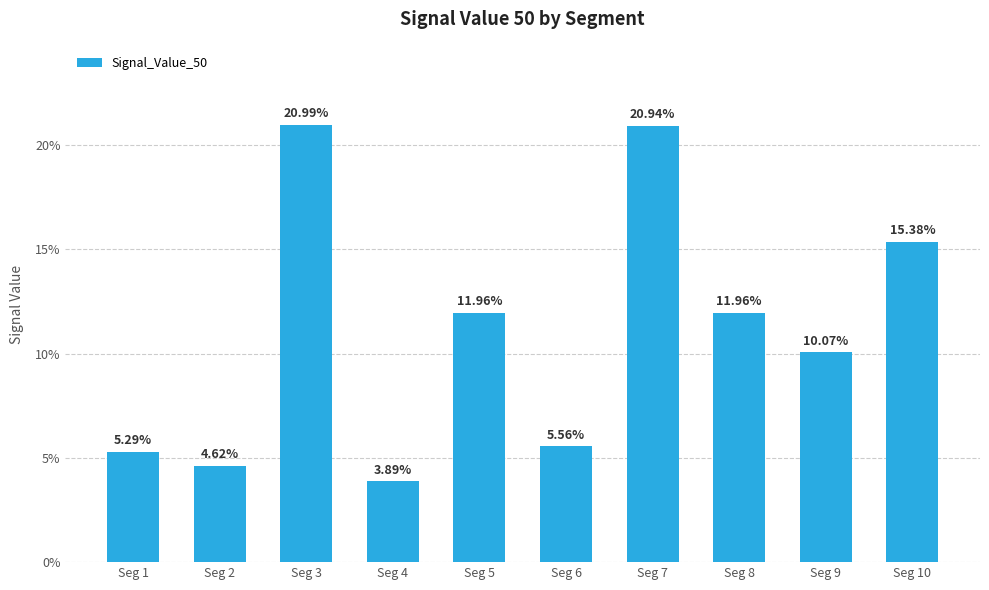

Does the chart contain stacked bars?

No